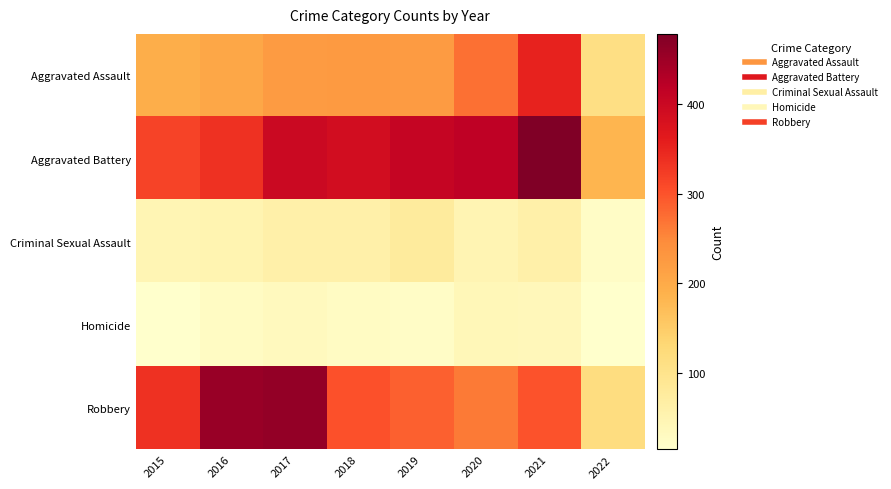

Reading left to right, extract all data points from this chart.

Aggravated Assault: 2015=194	2016=206	2017=224	2018=225	2019=223	2020=273	2021=353	2022=112
Aggravated Battery: 2015=316	2016=336	2017=400	2018=389	2019=407	2020=416	2021=479	2022=184
Criminal Sexual Assault: 2015=46	2016=50	2017=61	2018=60	2019=77	2020=48	2021=61	2022=22
Homicide: 2015=15	2016=26	2017=33	2018=25	2019=22	2020=41	2021=38	2022=14
Robbery: 2015=337	2016=454	2017=460	2018=301	2019=287	2020=263	2021=300	2022=116